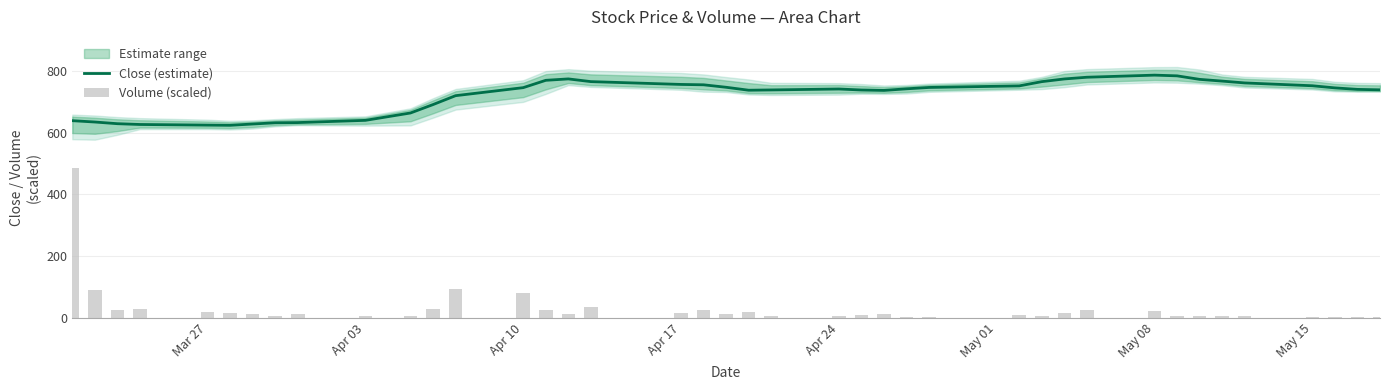

Reading left to right, what are all the values shown in this chart?

Close (estimate): 639.0	634.7	629.3	626.7	624.6	624.0	628.2	632.2	632.9	640.1	664.0	691.2	720.1	746.1	769.9	774.4	765.6	756.5	755.3	747.3	737.8	738.7	741.7	738.5	737.1	742.3	746.7	751.8	765.6	774.3	779.8	786.6	784.3	772.9	767.3	761.4	752.2	745.3	740.5	739.0
Volume (scaled): 485.3	89.5	26.6	27.5	20.0	16.9	13.6	7.5	11.8	5.6	4.6	29.3	93.4	81.1	24.3	13.8	35.5	15.8	26.9	11.6	18.2	7.0	7.1	8.6	11.8	3.5	2.9	10.2	6.1	14.8	24.5	22.5	6.8	7.1	5.9	6.4	3.5	3.4	2.6	4.0